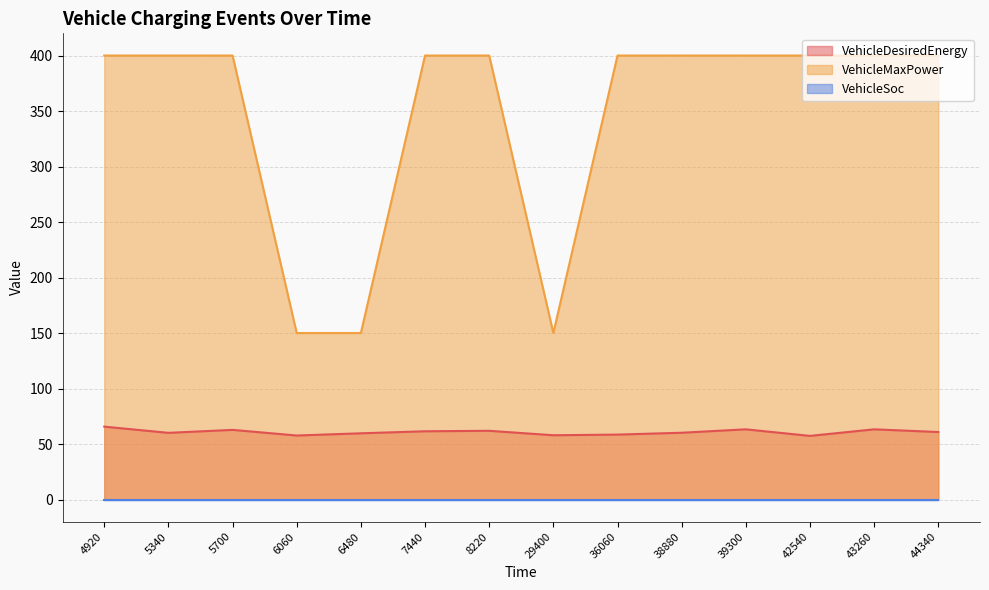

What is the total value across all series at 29400?

207.9